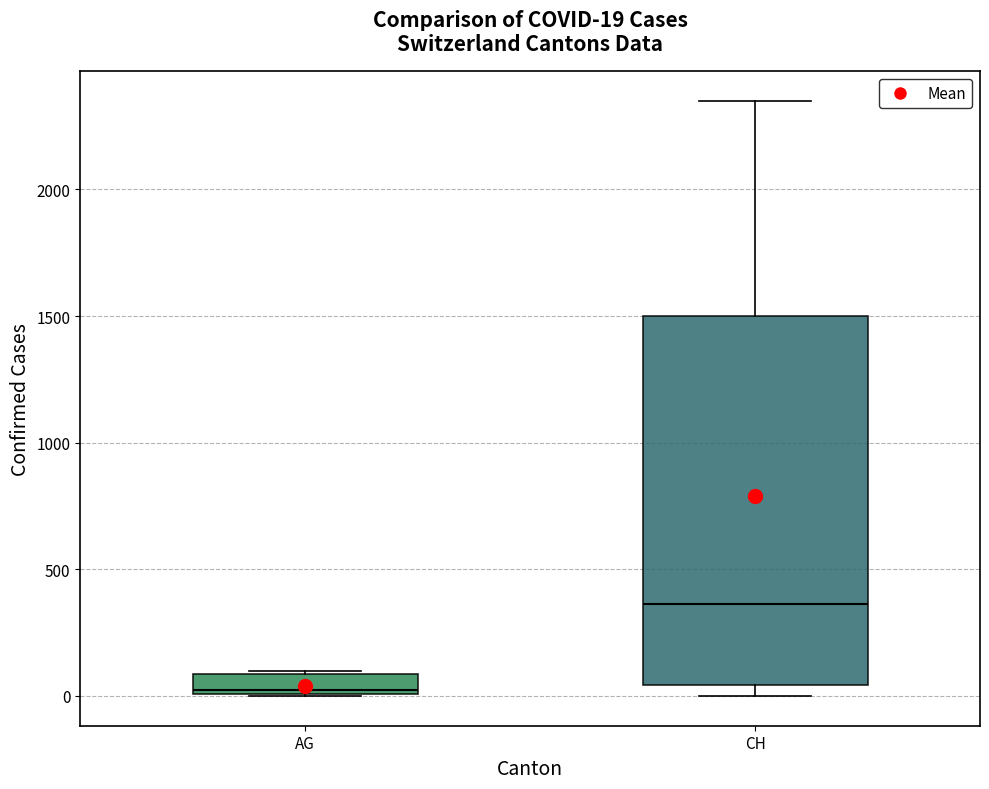

Comparing the boxes themselves (not the whiskers), which one is the tallest?

CH